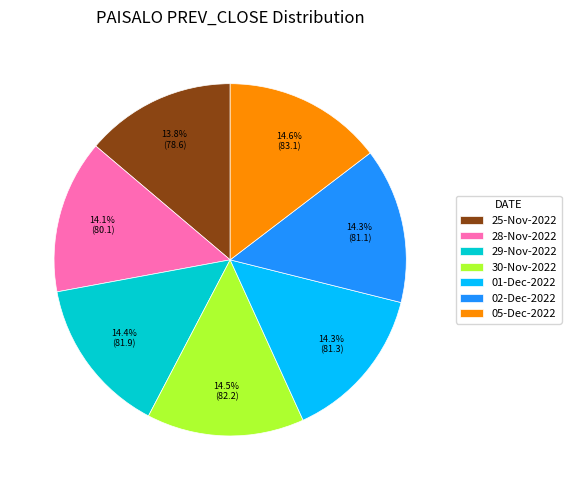

Which has a higher value, 05-Dec-2022 or 25-Nov-2022?

05-Dec-2022